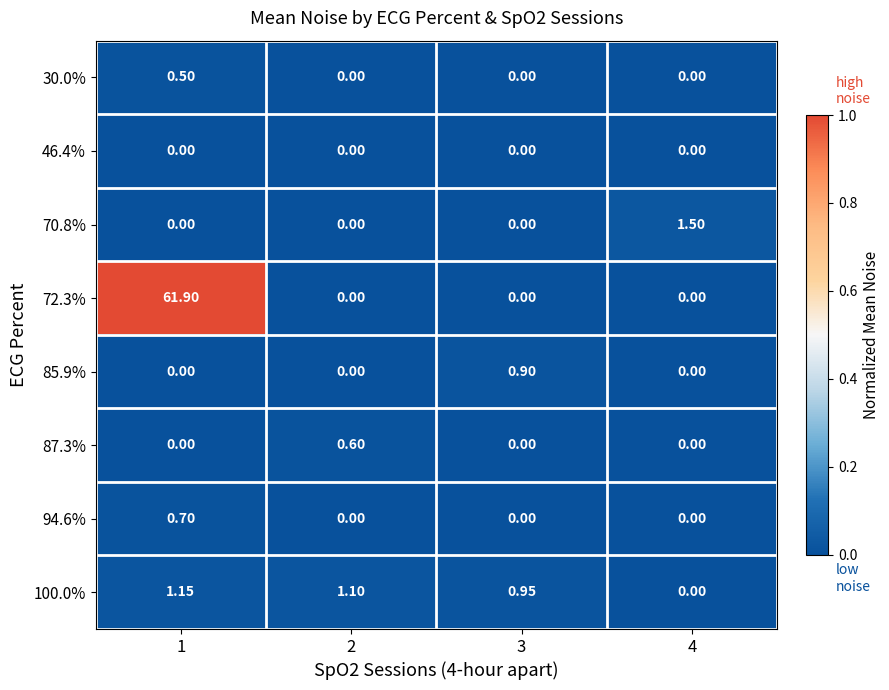

How many categories are shown in the chart?

4